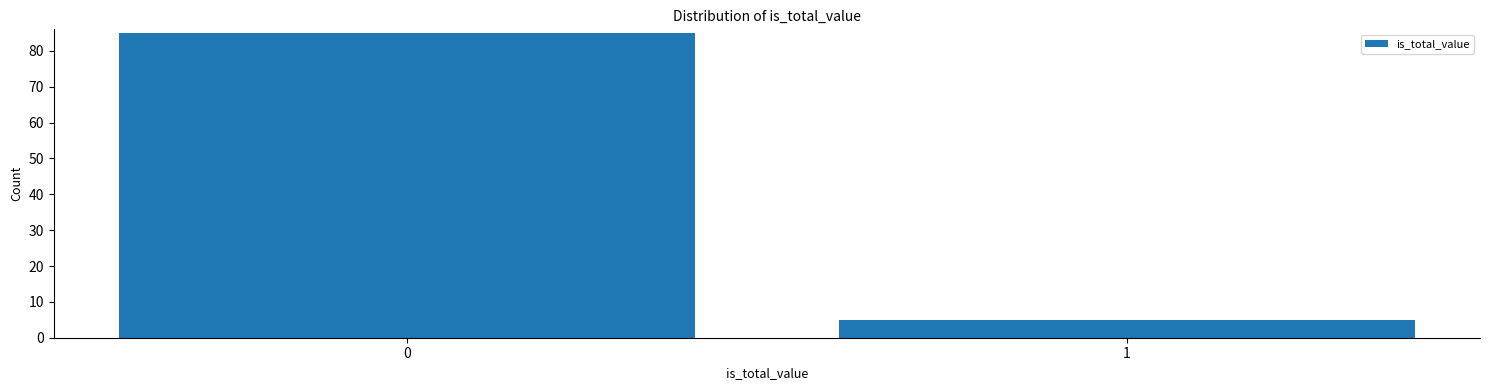

Reading left to right, extract all data points from this chart.

85	5